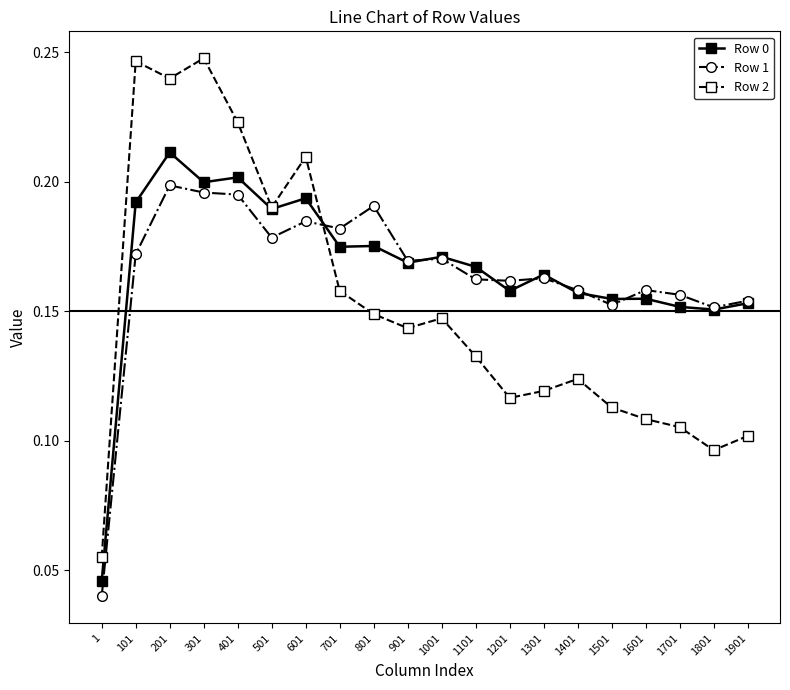

At which category does the chart reach its minimum across all series?

1